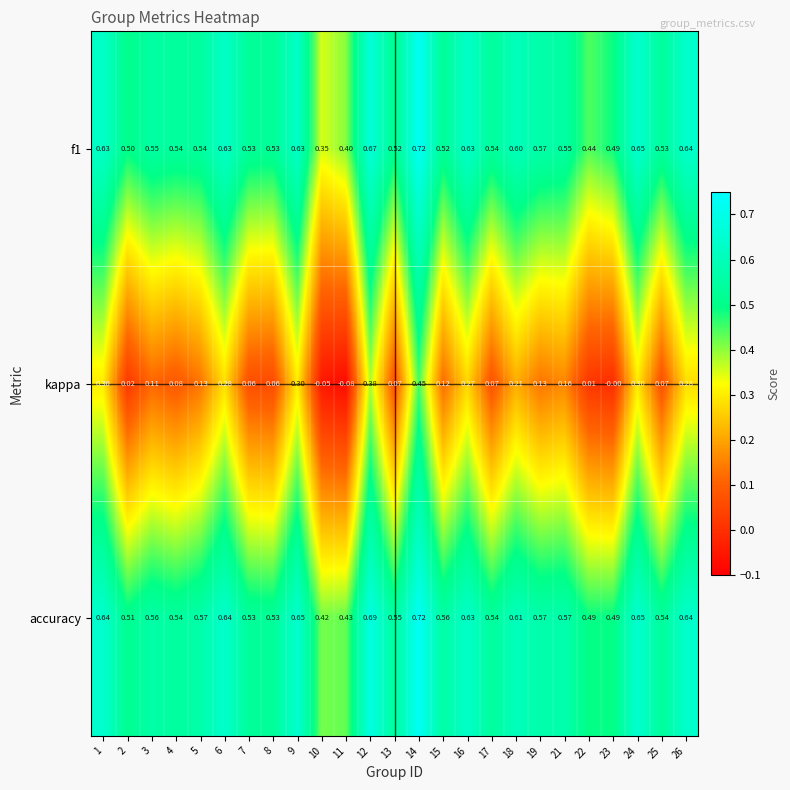

Is the value of kappa at 6 greater than the value of f1 at 2?

No